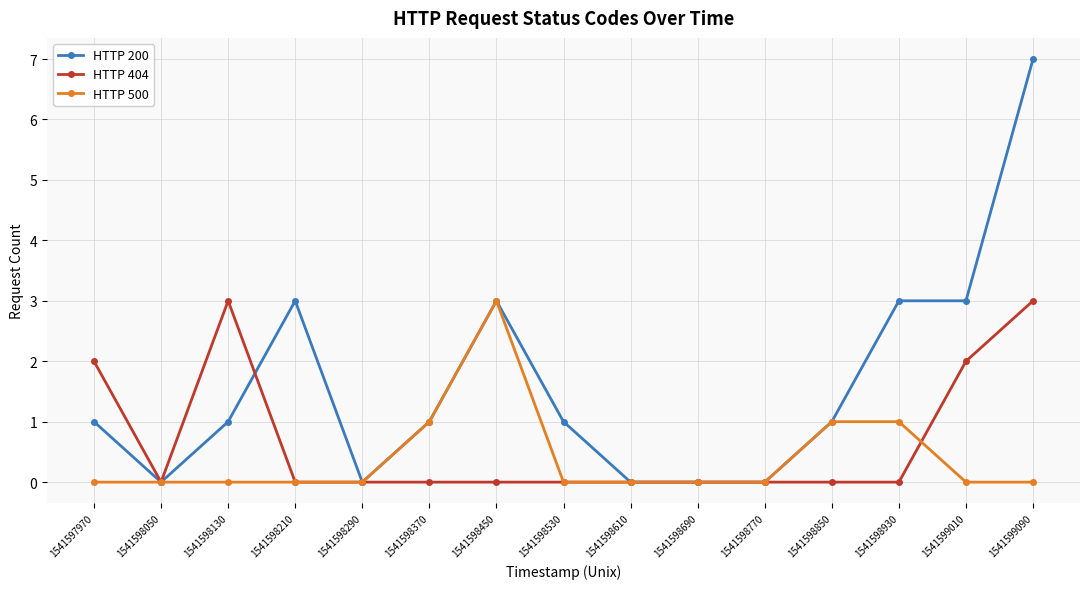

What is the total value across all series at 1541598130?

4